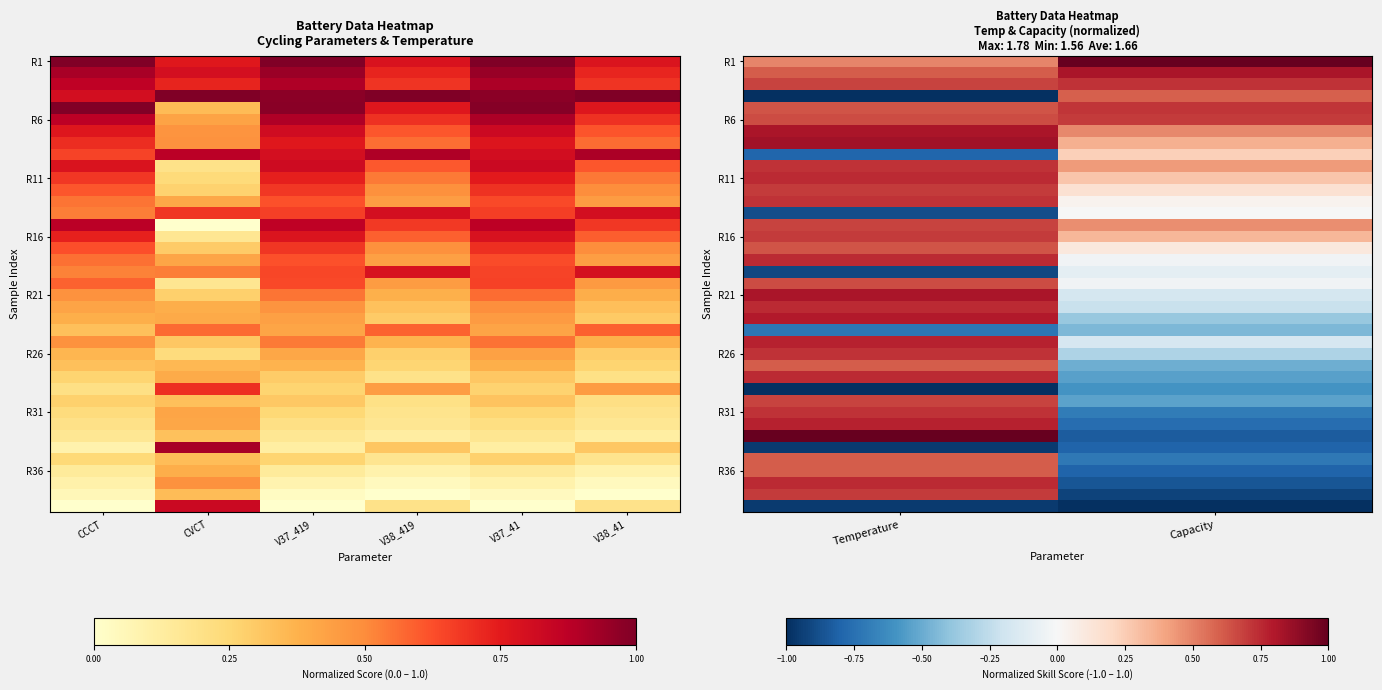

Which has a higher value, Capacity or Temperature?

Capacity